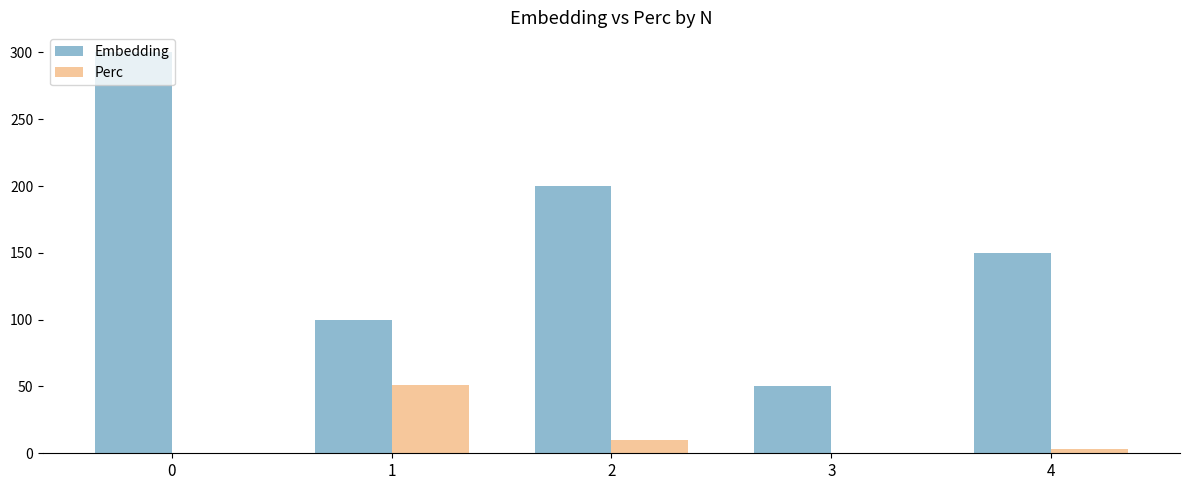

How many data points does each series have?

5